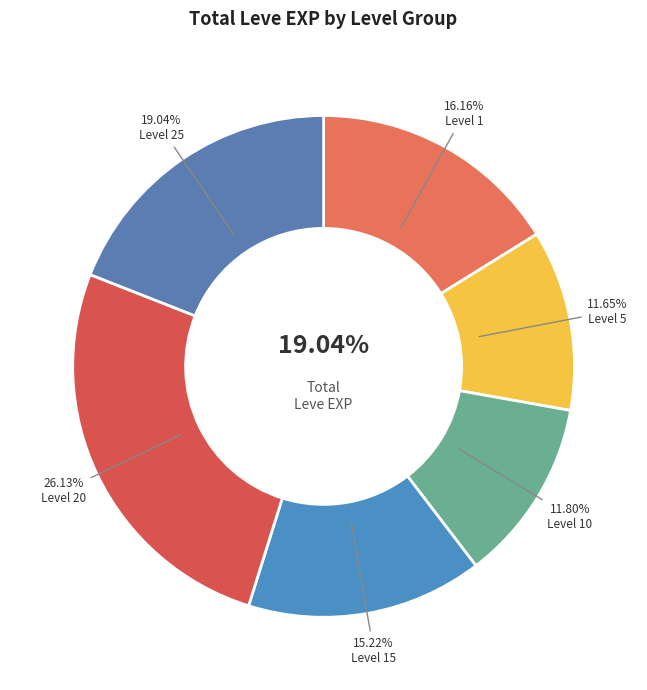

Is there a majority slice in this chart?

No